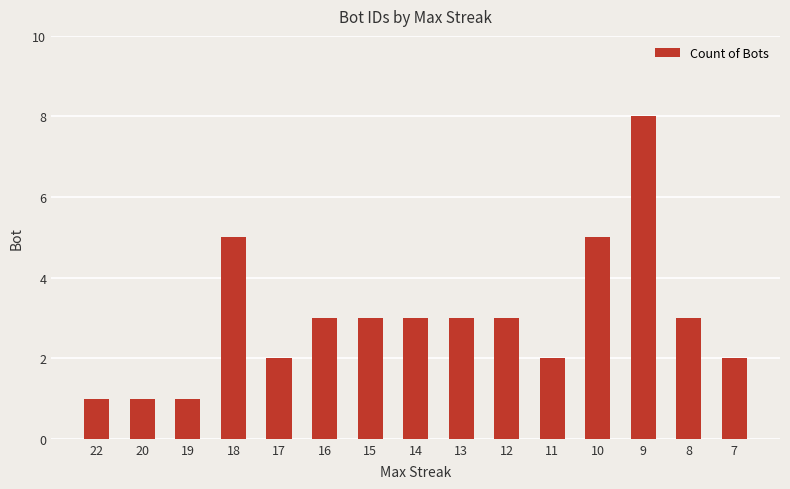

The chart shows a value of 8 at 18. True or false?

False